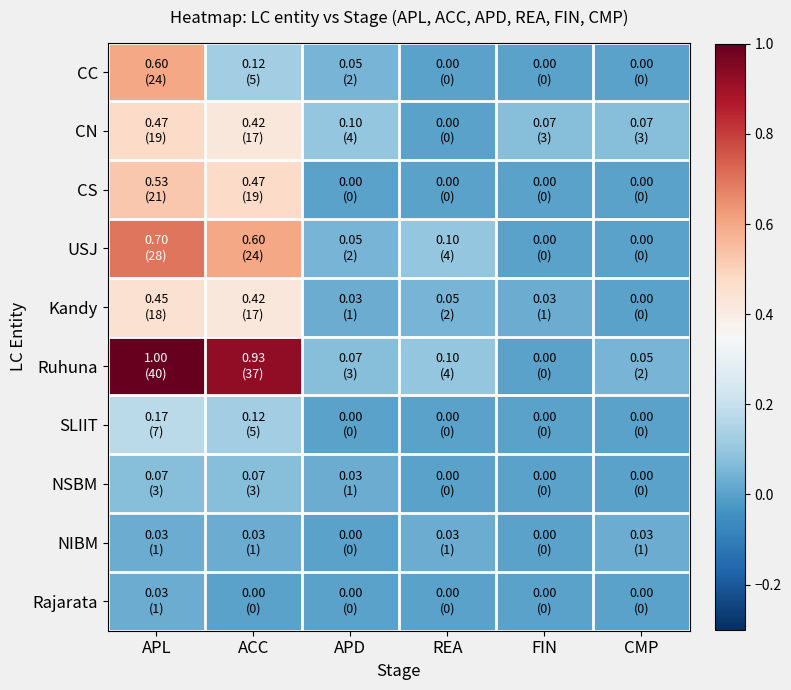

At FIN, list the series in order from largest to smallest.

CN, Kandy, CC, CS, USJ, Ruhuna, SLIIT, NSBM, NIBM, Rajarata